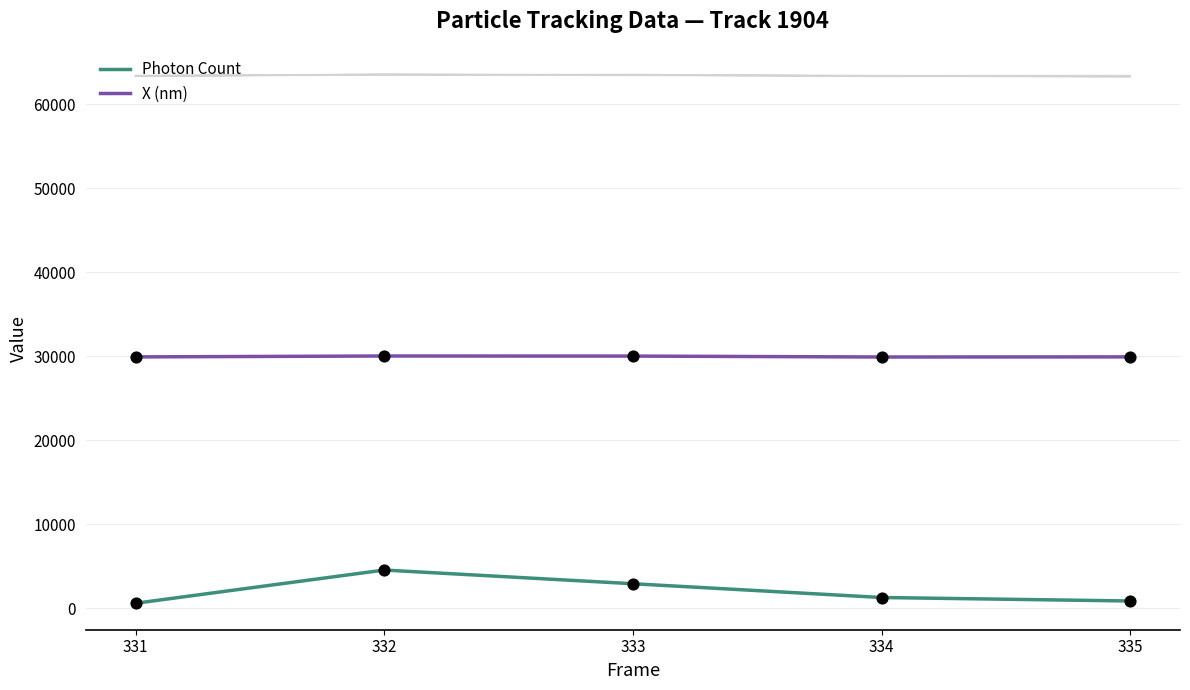

What is the total value across all series at 331?

30571.7